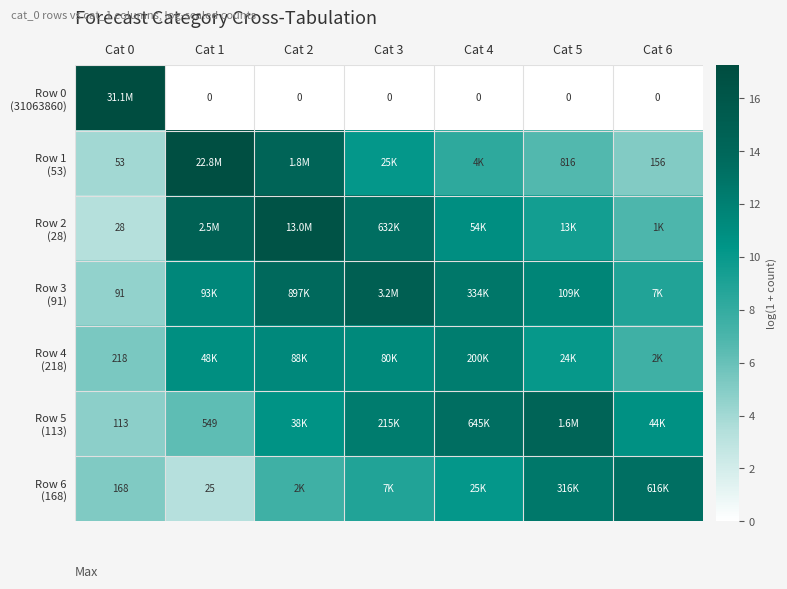

How many data points in Row 2 (28) are above 10?

4